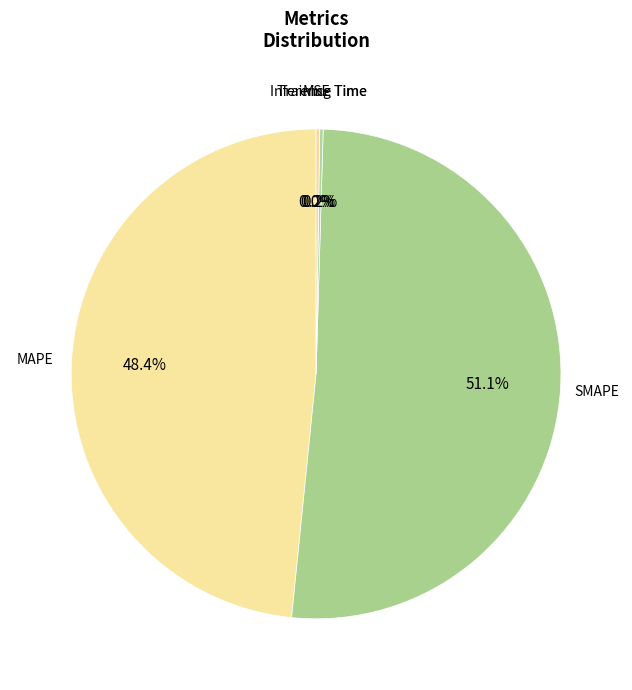

Which category has the biggest portion of the pie?

SMAPE